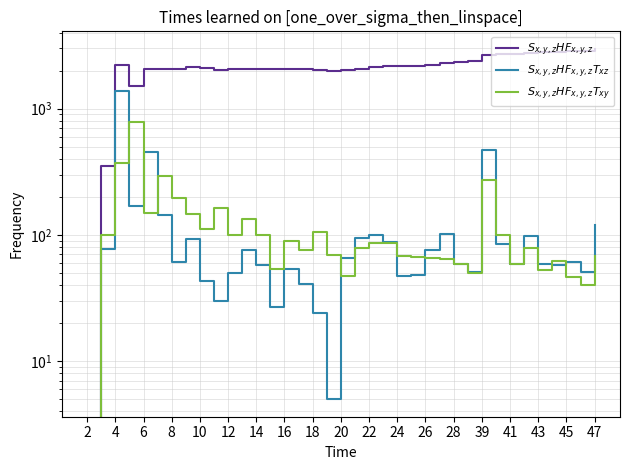

How many times do $S_{x,y,z}HF_{x,y,z}T_{xz}$ and $S_{x,y,z}HF_{x,y,z}T_{xy}$ cross each other?

10